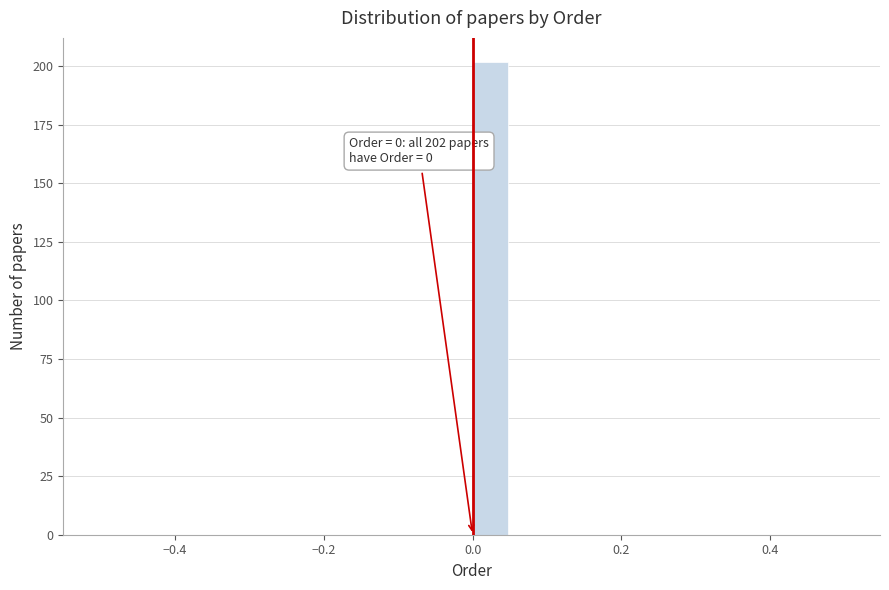

Around what value on the x-axis is the tallest bar? Give the approximate position of its centre, as read against the axis.

0.02